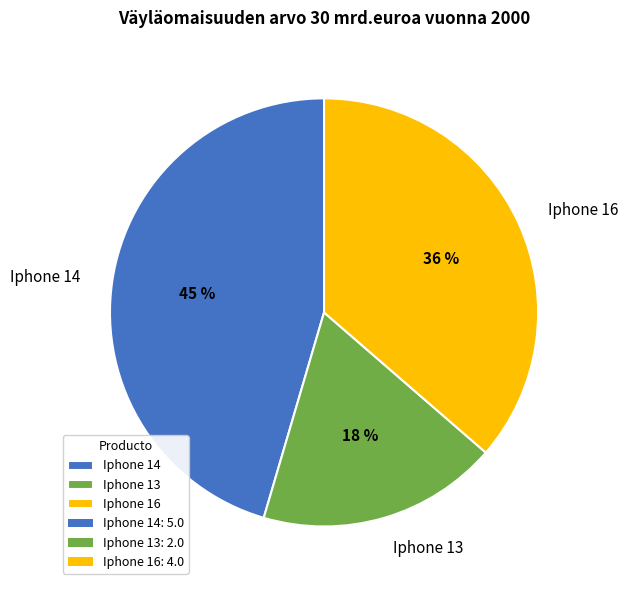

How many segments does this pie chart have?

3